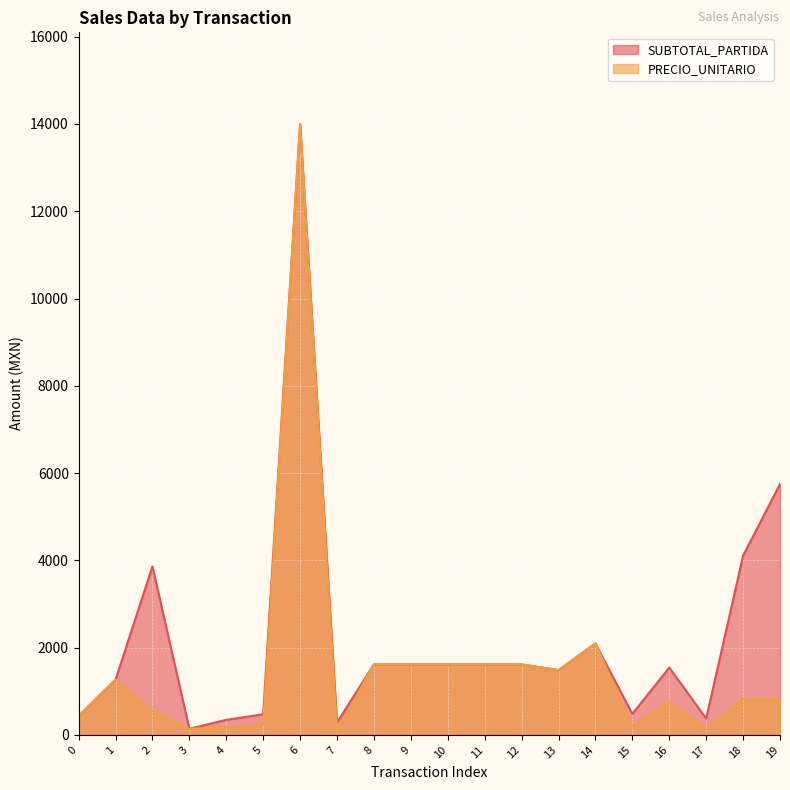

The value of SUBTOTAL_PARTIDA at 9 is 326.7. True or false?

False